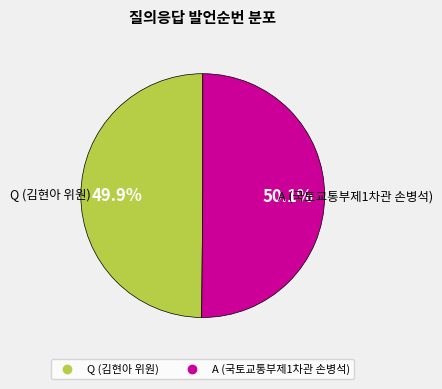

What percentage do A (국토교통부제1차관 손병석) and Q (김현아 위원) together represent?

100.0%